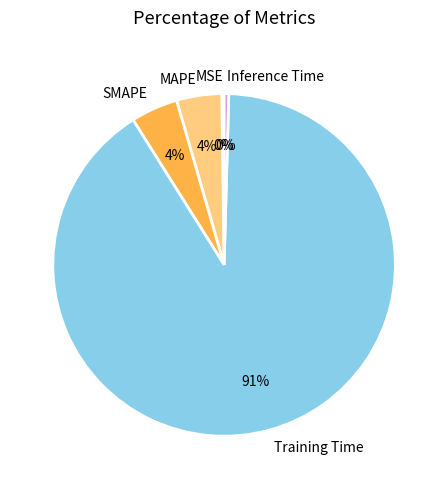

Is it true that MAPE is 18% of the pie?

False